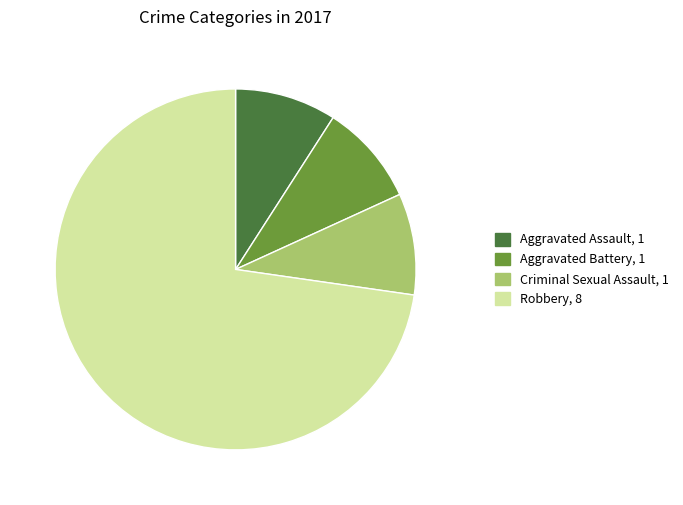

Is it true that Criminal Sexual Assault, 1 is 15% of the pie?

False